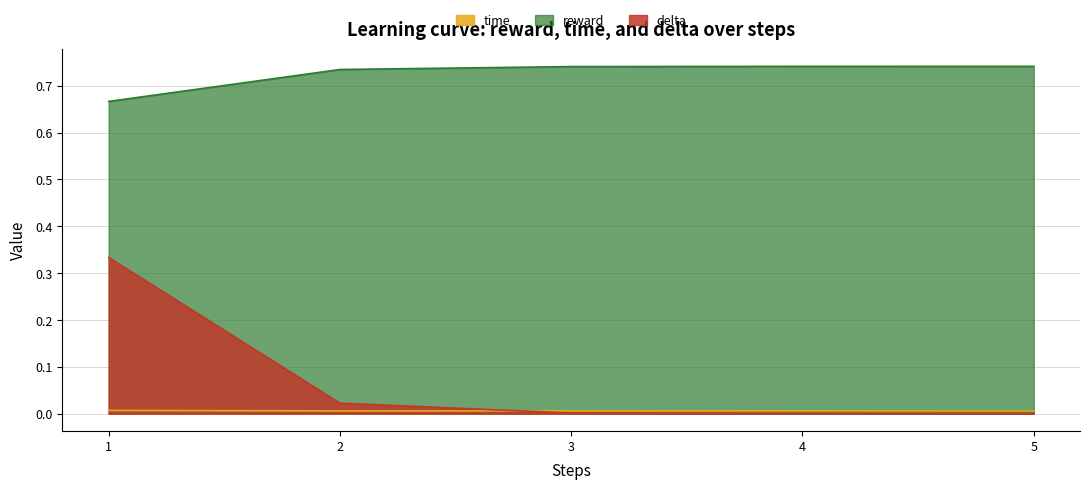

Is the value of reward at 2 greater than the value of time at 3?

Yes